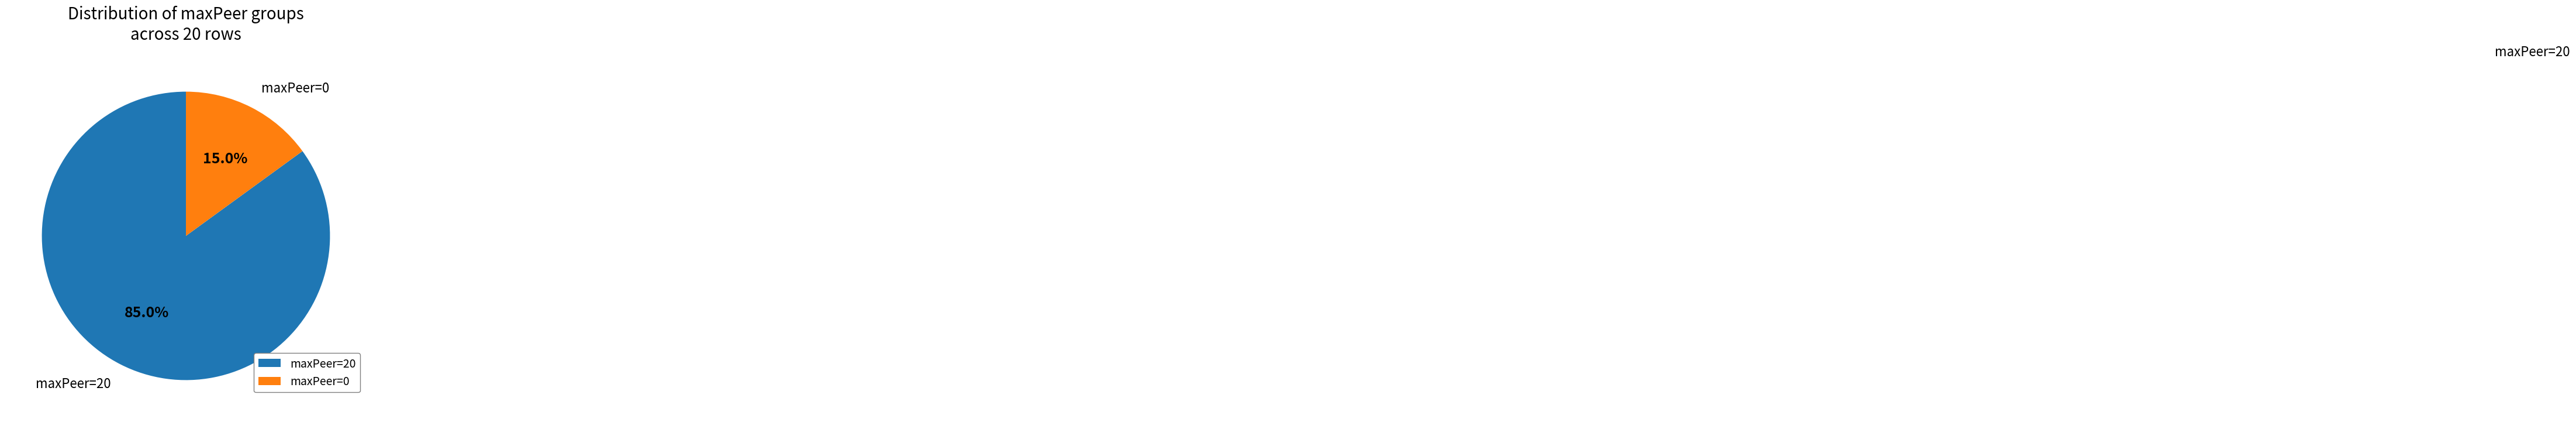

How many slices are in this pie chart?

2